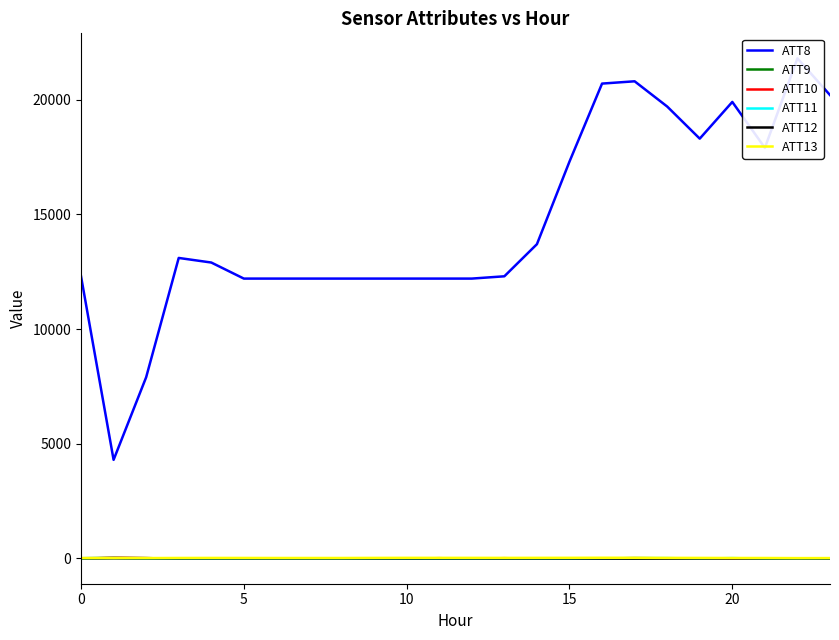

What is the value of the ATT9 point at the 20th from the left?

-10.0